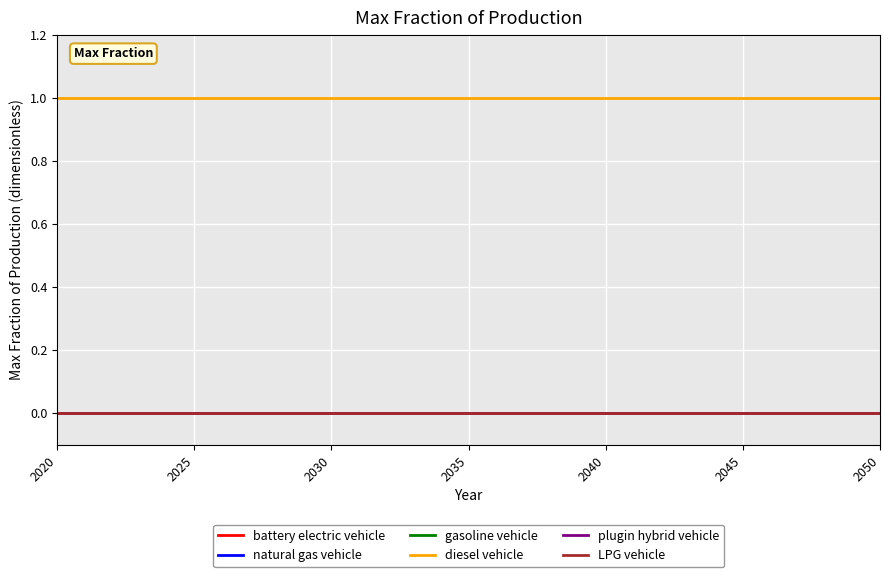

Does the chart display data point markers on the line(s)?

No